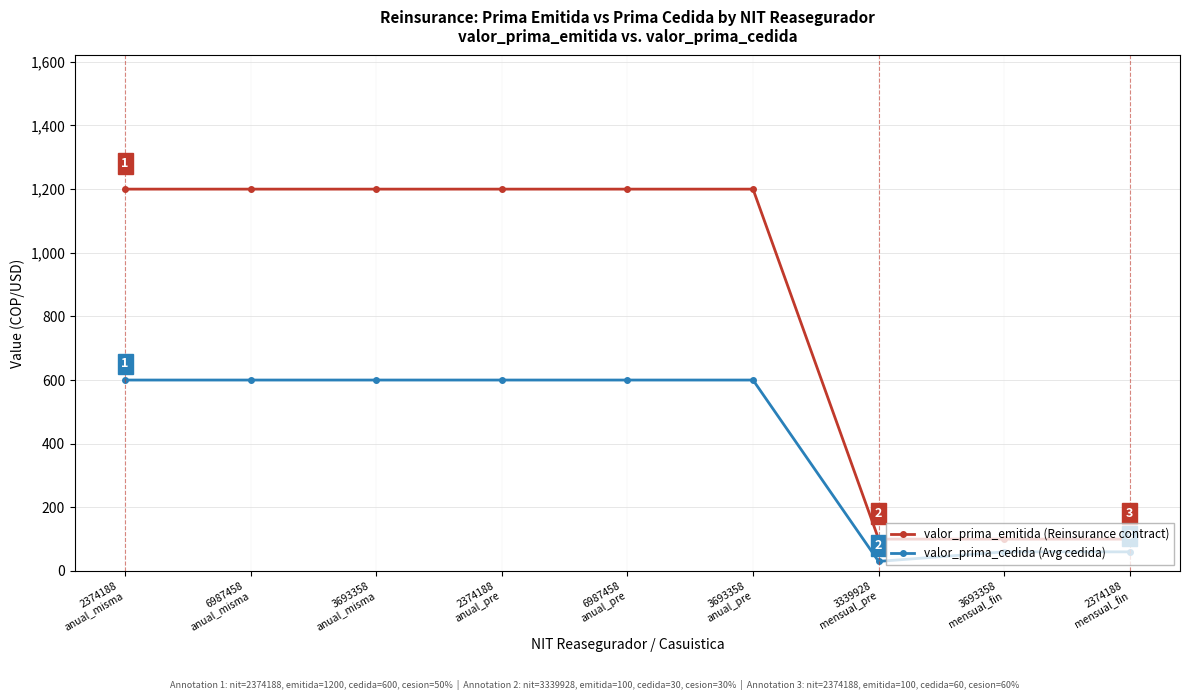

Reading left to right, transcribe all the data shown in this chart.

valor_prima_emitida (Reinsurance contract): 2374188
anual_misma=1200	6987458
anual_misma=1200	3693358
anual_misma=1200	2374188
anual_pre=1200	6987458
anual_pre=1200	3693358
anual_pre=1200	3339928
mensual_pre=100	3693358
mensual_fin=100	2374188
mensual_fin=100
valor_prima_cedida (Avg cedida): 2374188
anual_misma=600	6987458
anual_misma=600	3693358
anual_misma=600	2374188
anual_pre=600	6987458
anual_pre=600	3693358
anual_pre=600	3339928
mensual_pre=30	3693358
mensual_fin=60	2374188
mensual_fin=60